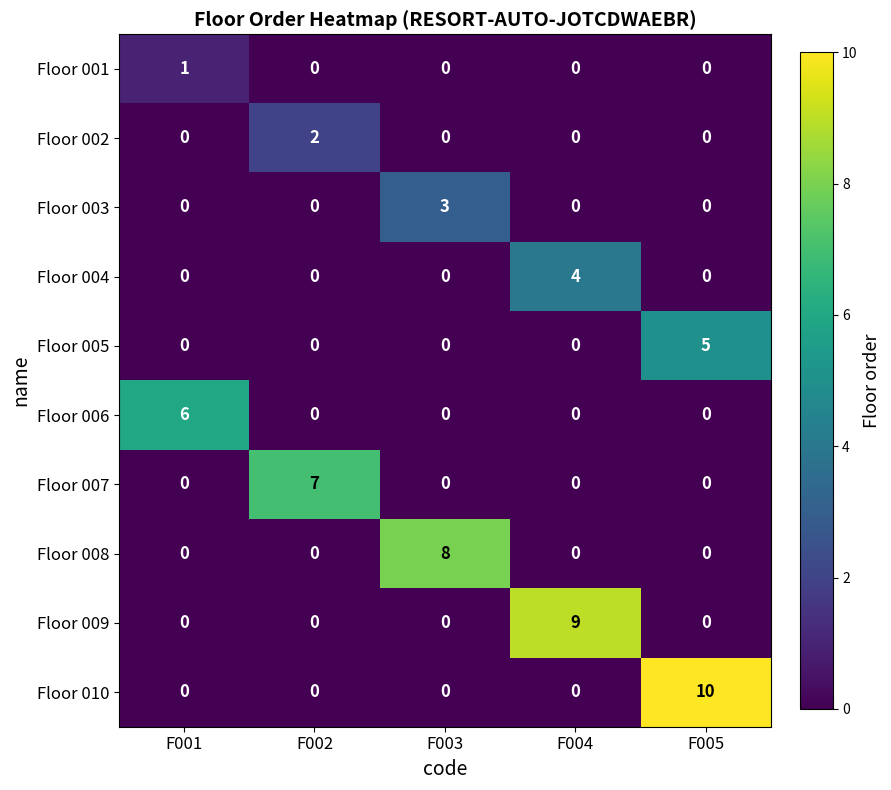

Which category has the highest value in the Floor 003 series?

F003